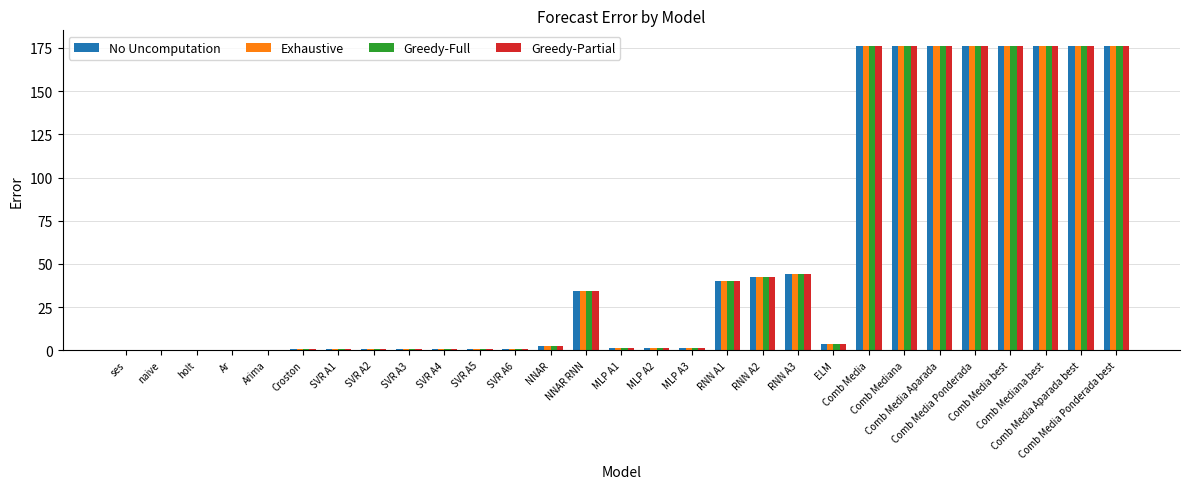

The Exhaustive series shows 34.3 at NNAR RNN. True or false?

True